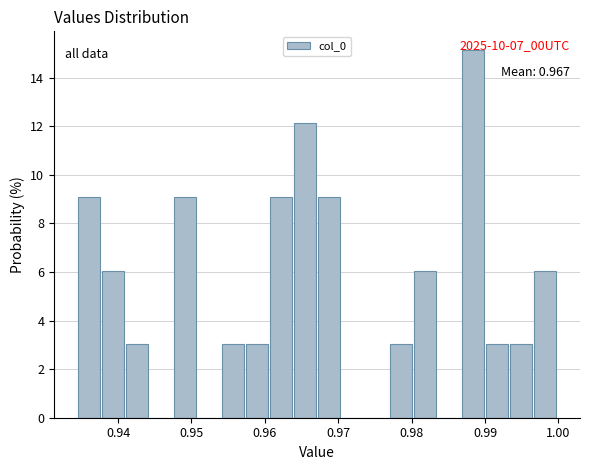

Around what value on the x-axis is the tallest bar? Give the approximate position of its centre, as read against the axis.

0.988